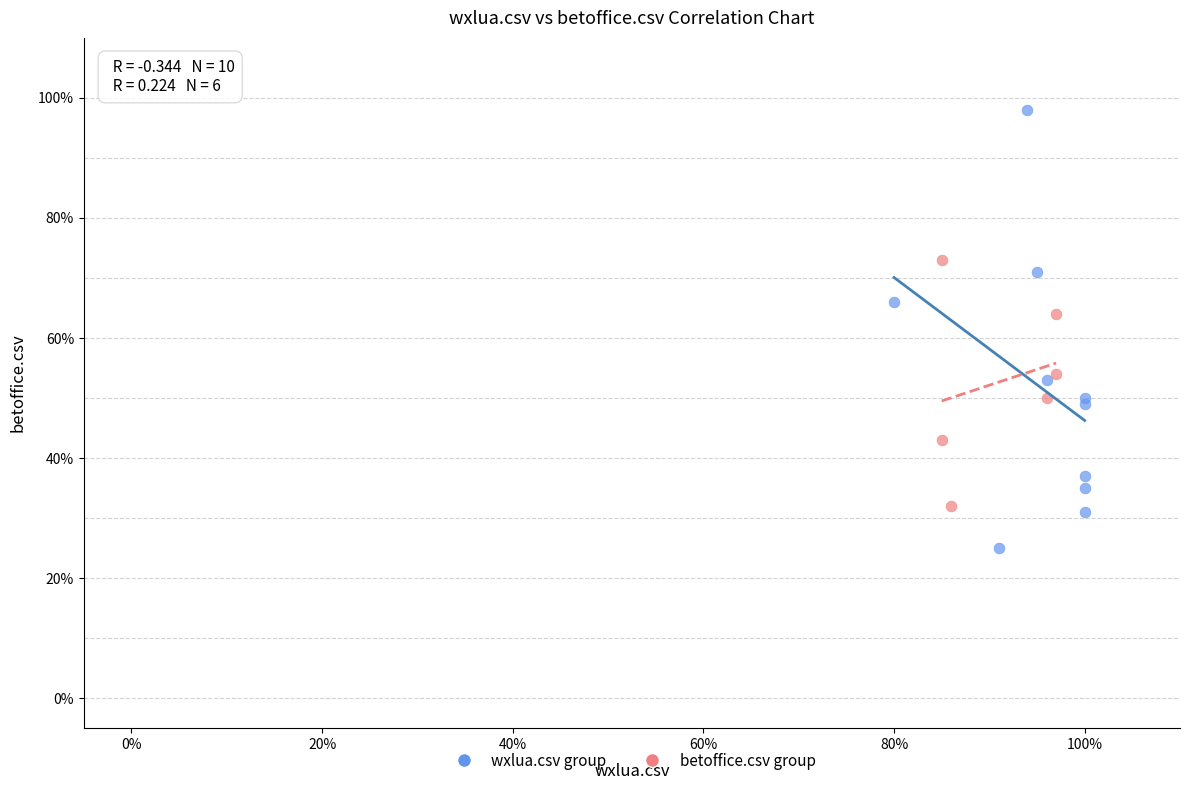

Which series contains the highest Y value?

wxlua.csv group